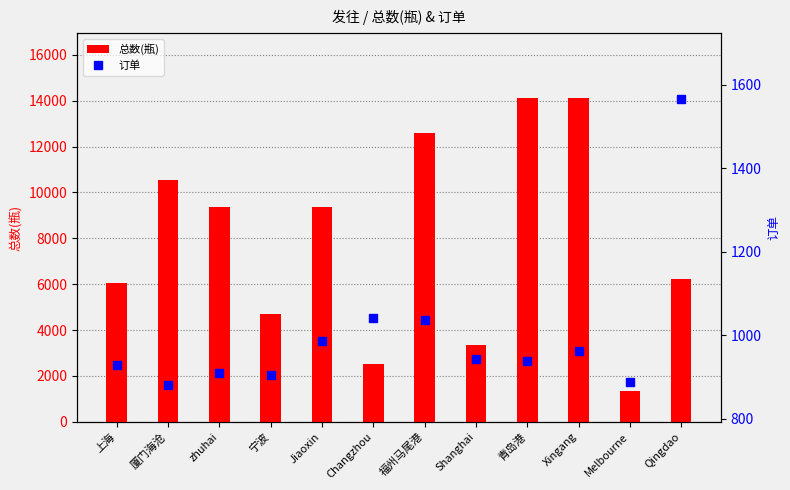

What is the difference between the highest and lowest values at Shanghai?

2416